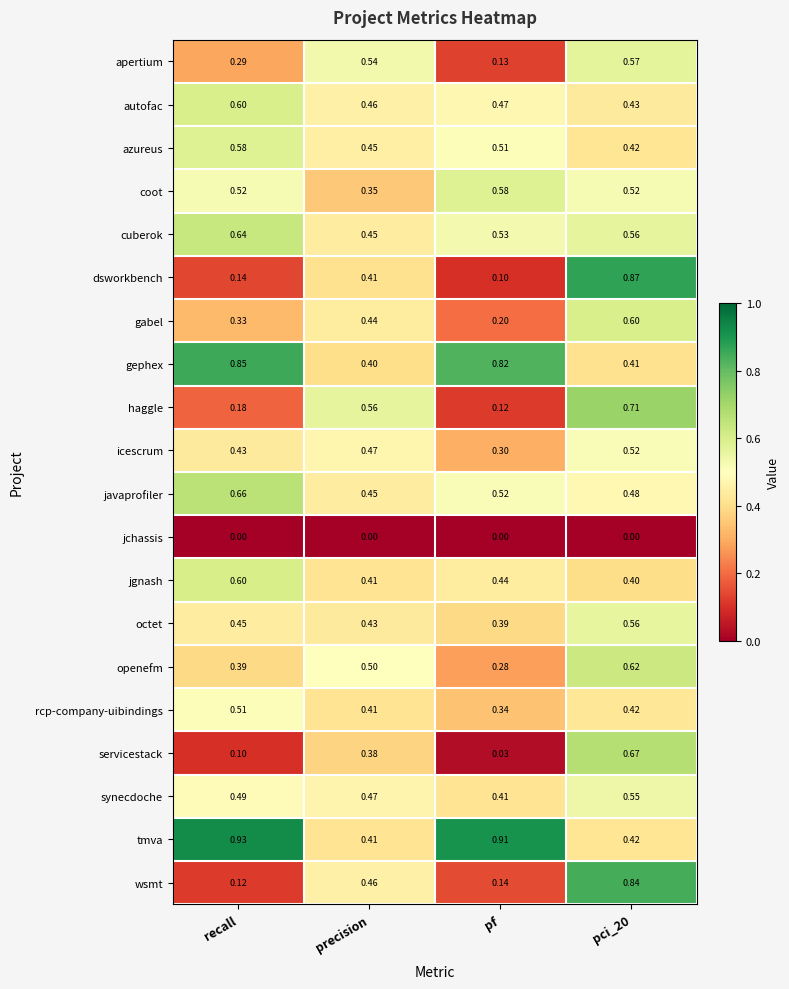

What is the spread (max minus min) of values at precision?

0.6